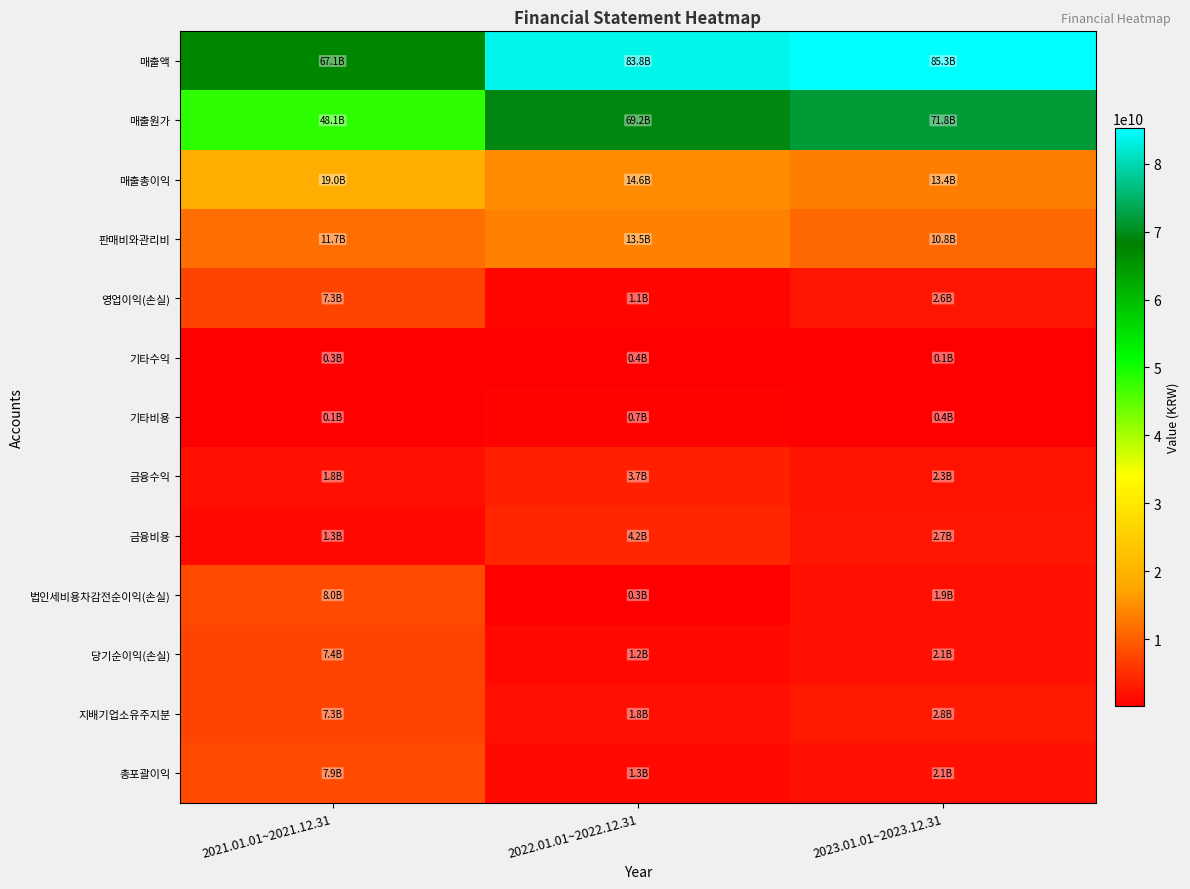

What is the difference between the highest and lowest values at 2023.01.01~2023.12.31?

85127701135